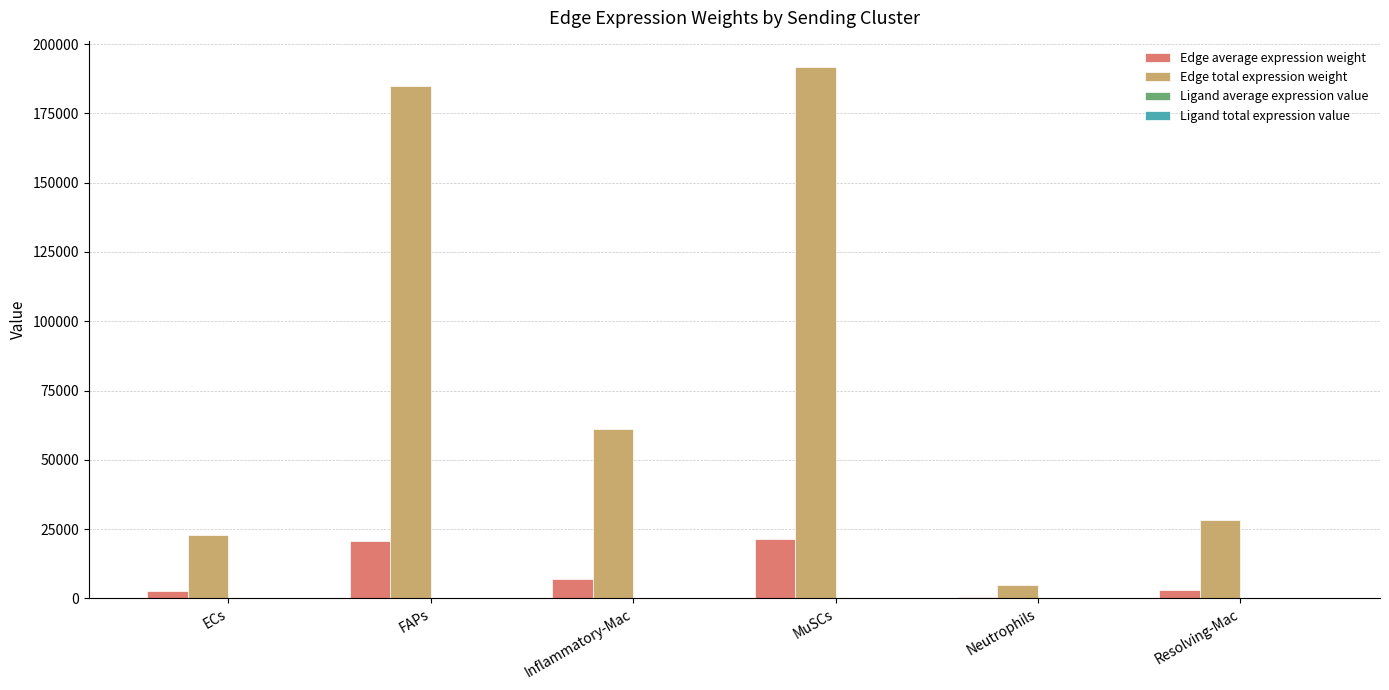

How many groups of bars are there?

6